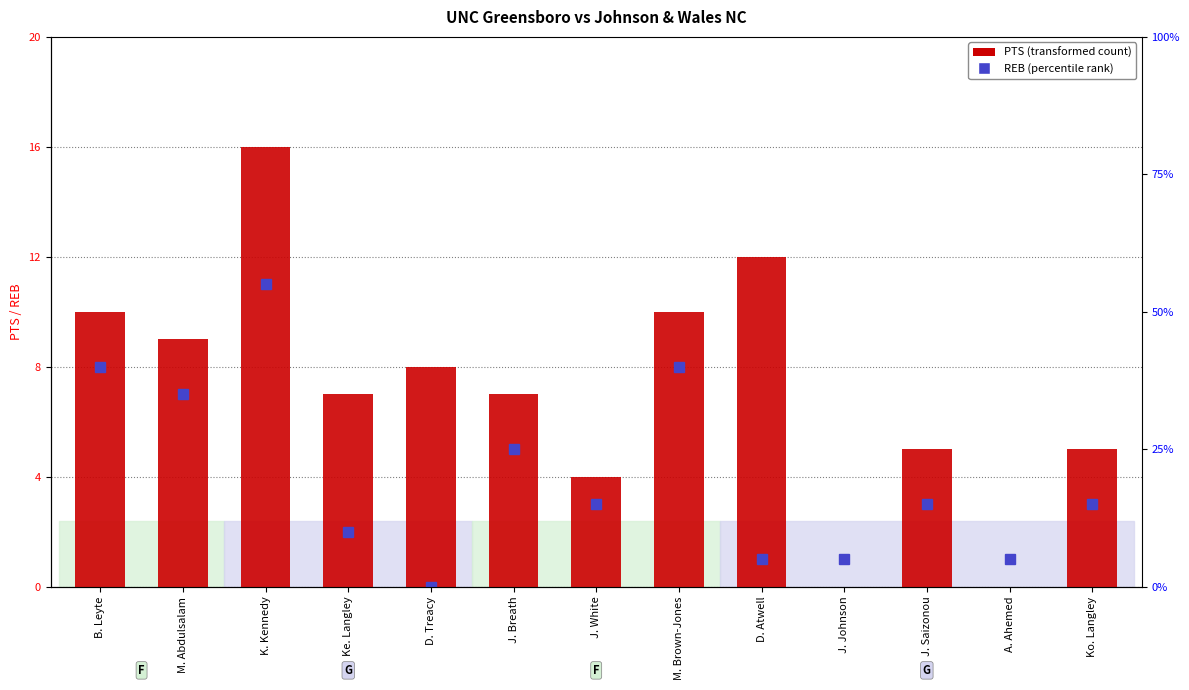

Approximately how many times larger is the value at K. Kennedy compared to Ke. Langley?

2.3